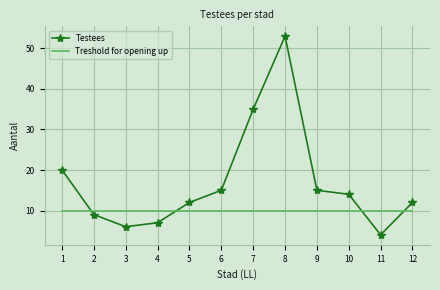

At how many categories does at least one series exceed 49?

1